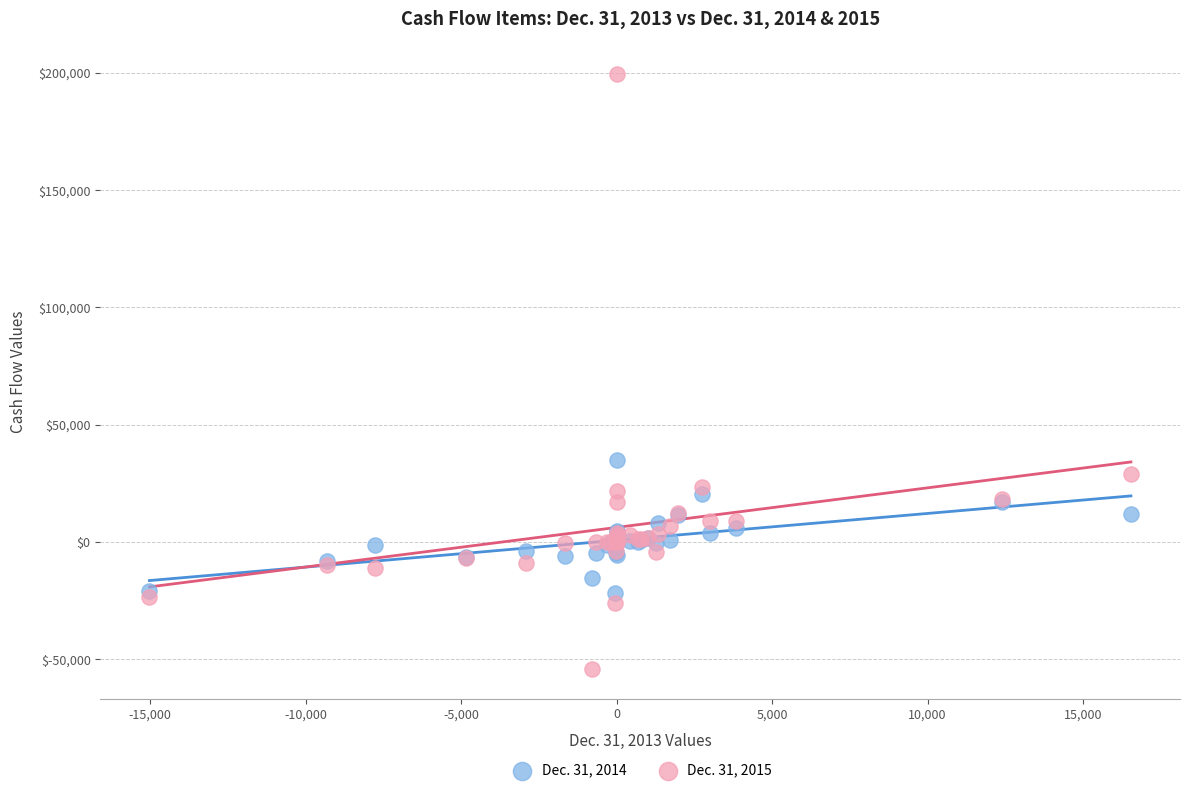

Which series has the largest Y range (max minus min)?

Dec. 31, 2015